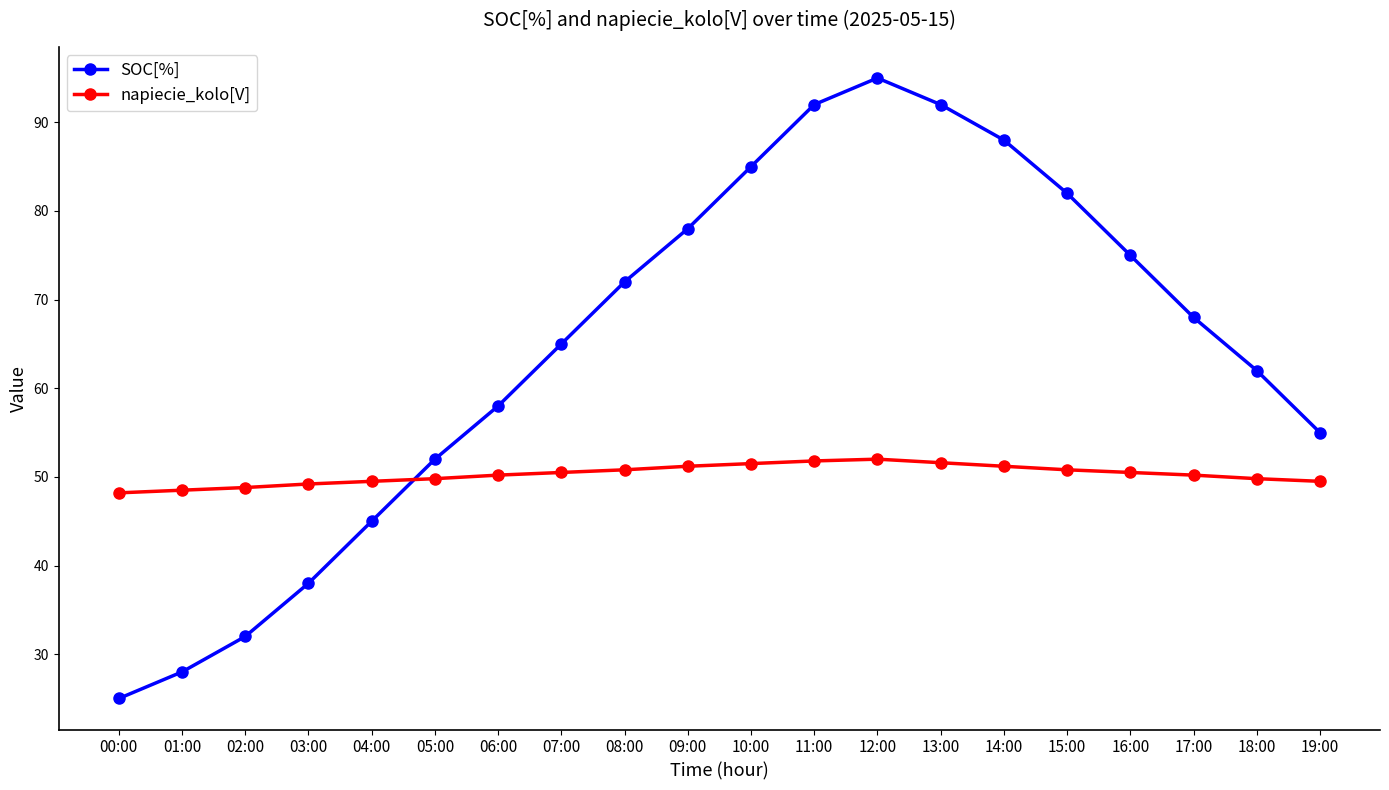

How many times do napiecie_kolo[V] and SOC[%] cross each other?

1